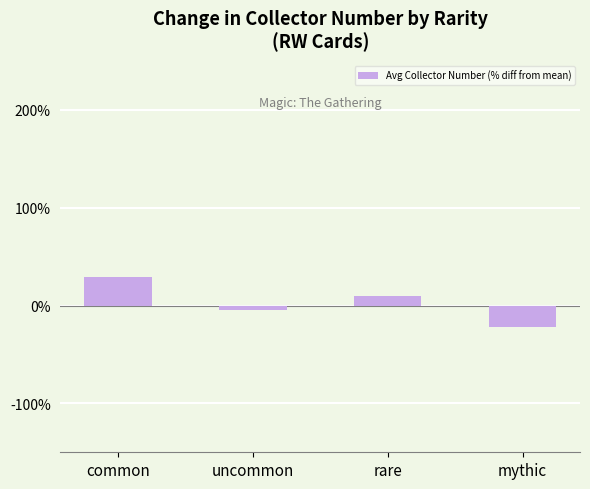

What position from the right is uncommon?

3